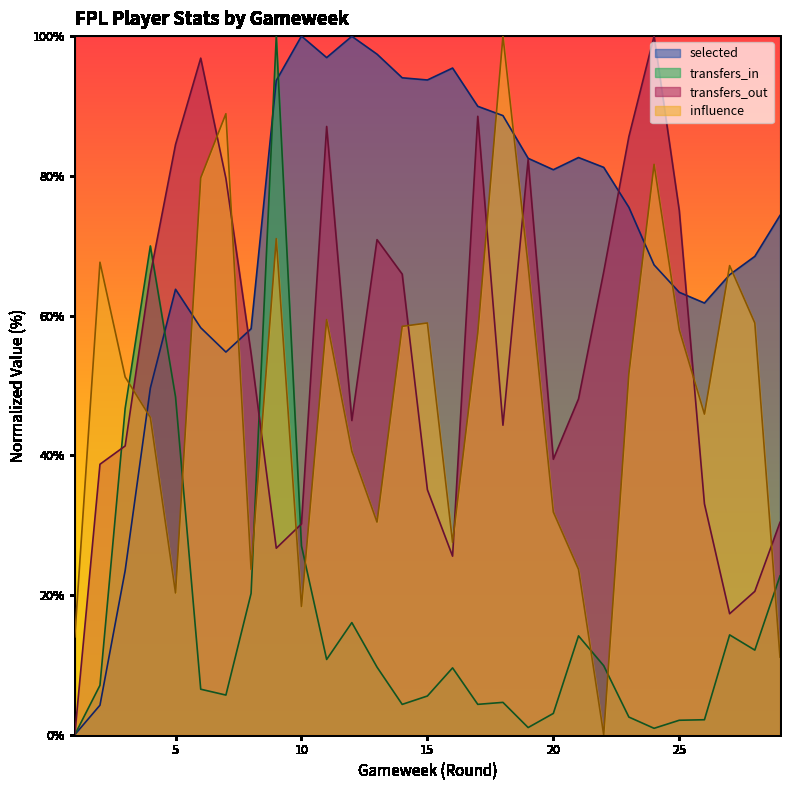

Which has a higher value, 22 or 10?

10